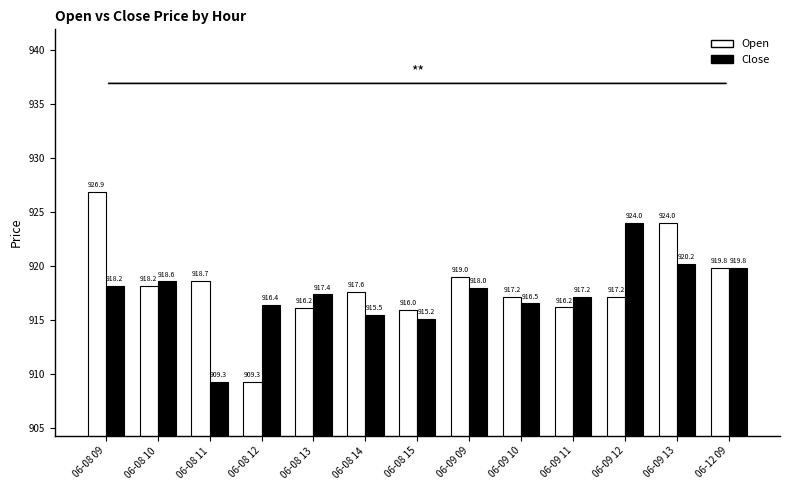

Read the Open value at 06-12 09.

919.8